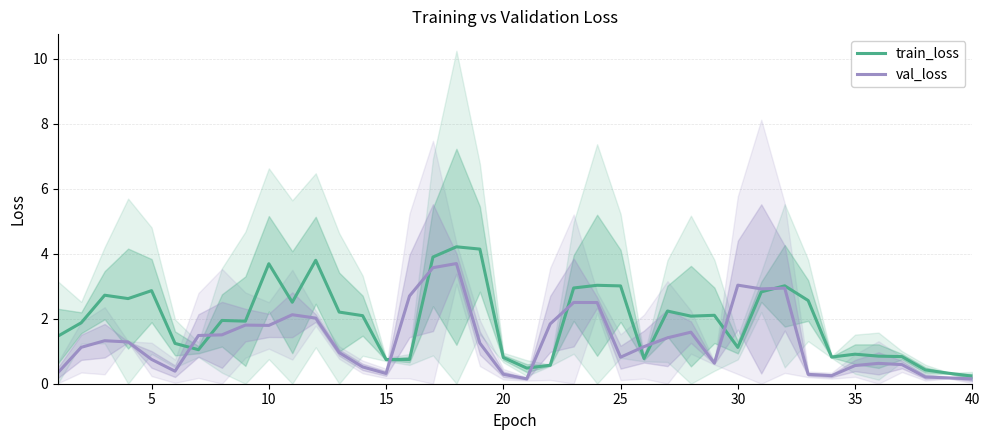

Reading left to right, extract all data points from this chart.

train_loss: 1.5	1.9	2.7	2.6	2.9	1.2	1.0	1.9	1.9	3.7	2.5	3.8	2.2	2.1	0.7	0.7	3.9	4.2	4.1	0.8	0.5	0.6	2.9	3.0	3.0	0.8	2.2	2.1	2.1	1.1	2.8	3.0	2.6	0.8	0.9	0.8	0.8	0.4	0.3	0.2
val_loss: 0.3	1.1	1.3	1.3	0.7	0.4	1.5	1.5	1.8	1.8	2.1	2.0	1.0	0.5	0.3	2.7	3.6	3.7	1.2	0.3	0.1	1.8	2.5	2.5	0.8	1.1	1.4	1.6	0.6	3.0	2.9	2.9	0.3	0.2	0.6	0.6	0.6	0.2	0.2	0.1